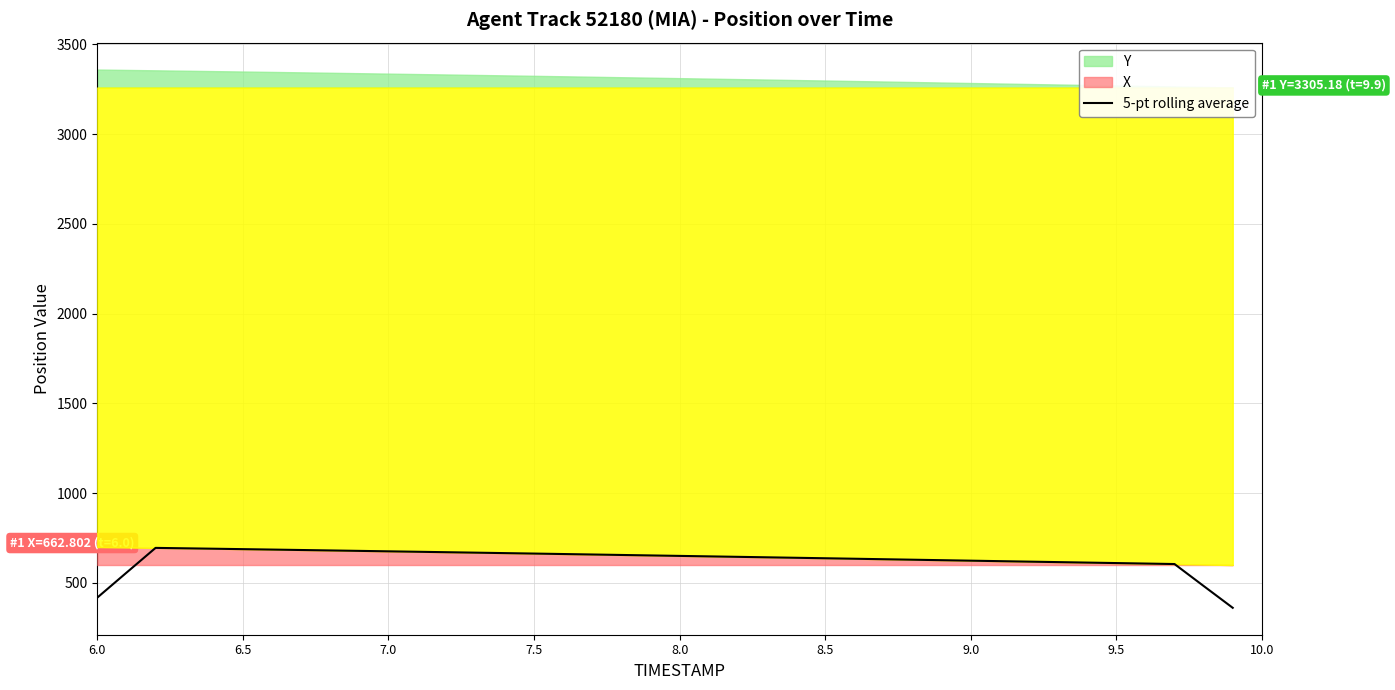

What is the highest value of the 5-pt rolling average series?

695.4